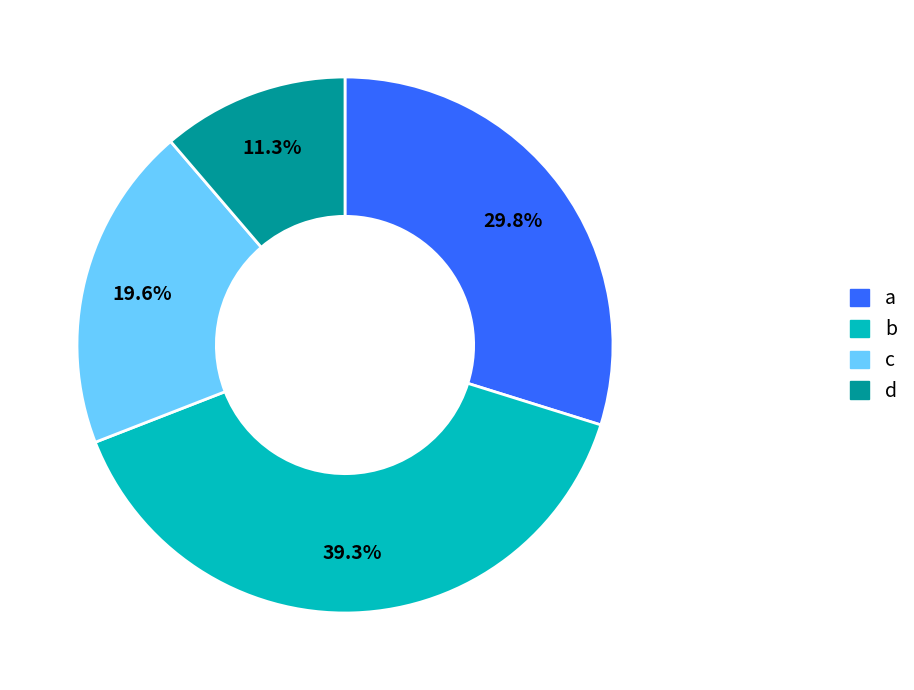

Is it true that d is 11% of the pie?

True